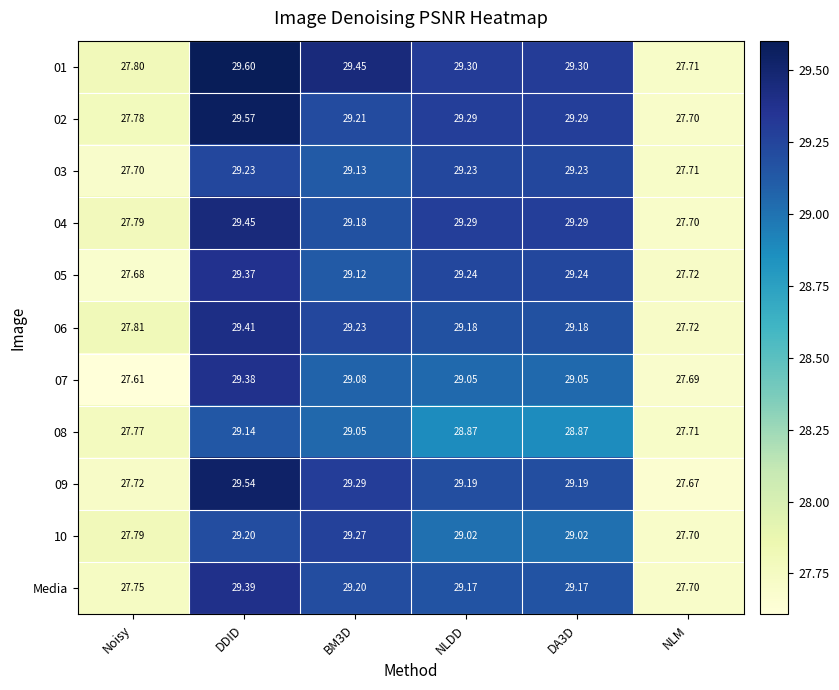

Where does the 03 series first go above 29?

DDID